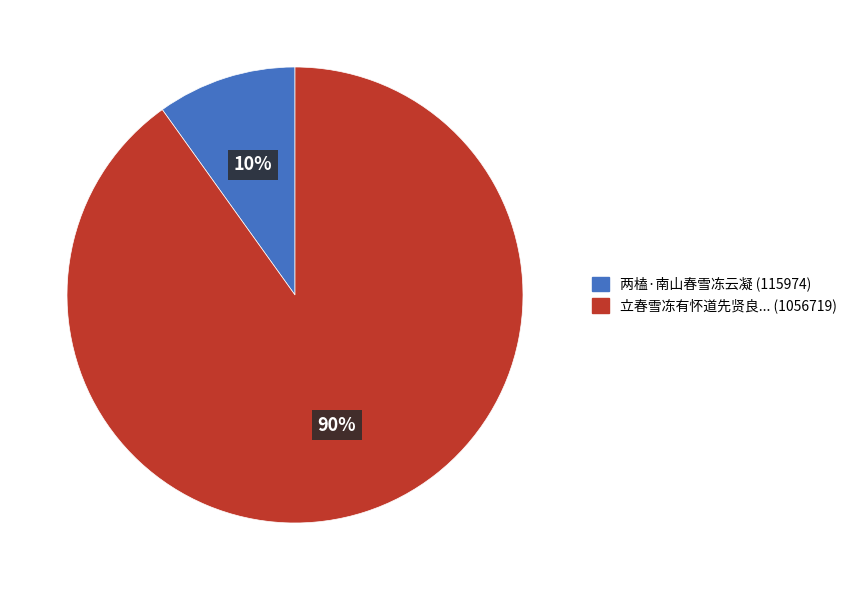

What is the smallest slice in the pie chart?

两榼·南山春雪冻云凝 (115974)